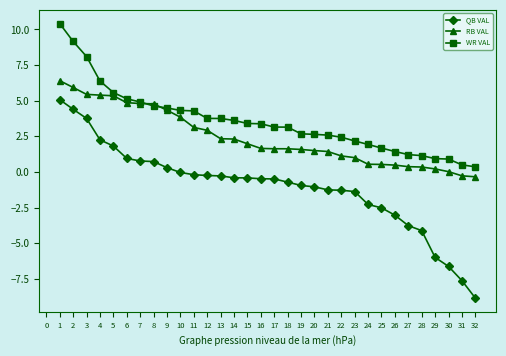

True or false: QB VAL and WR VAL cross at least once.

False